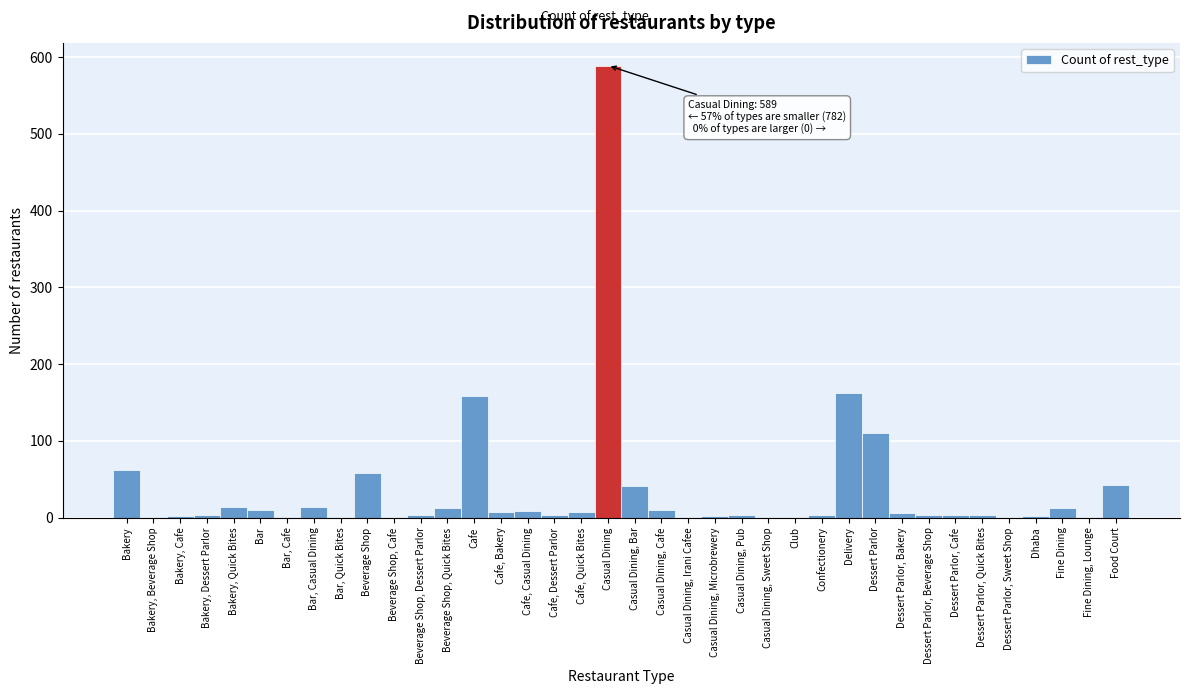

True or false: the data shows 14 at Bar, Casual Dining.

True